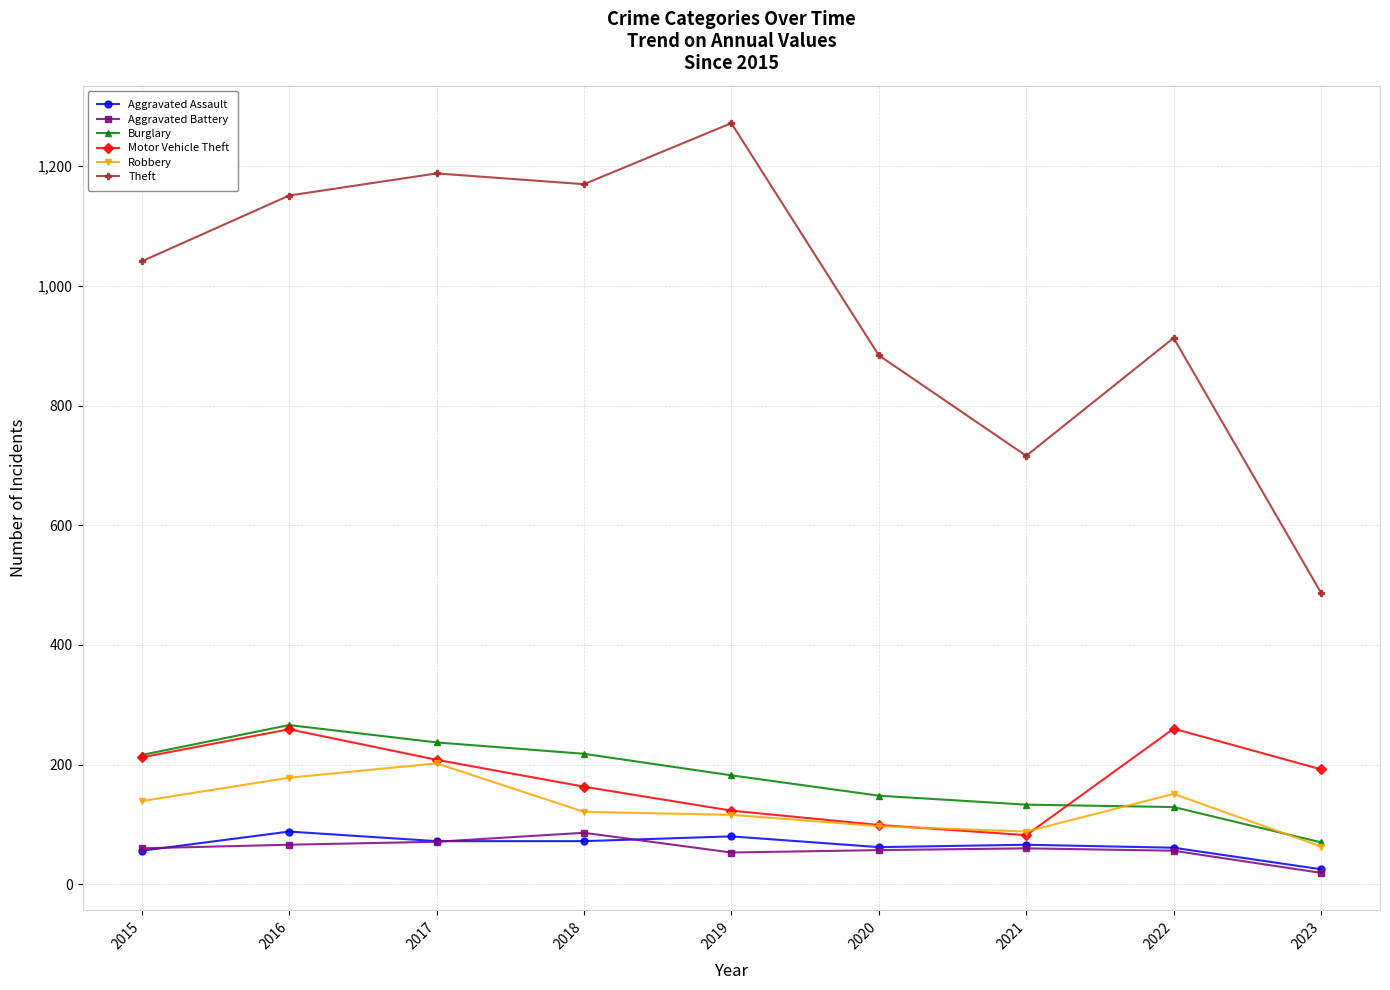

What is the difference between the second highest and minimum values in the Aggravated Assault series?

55